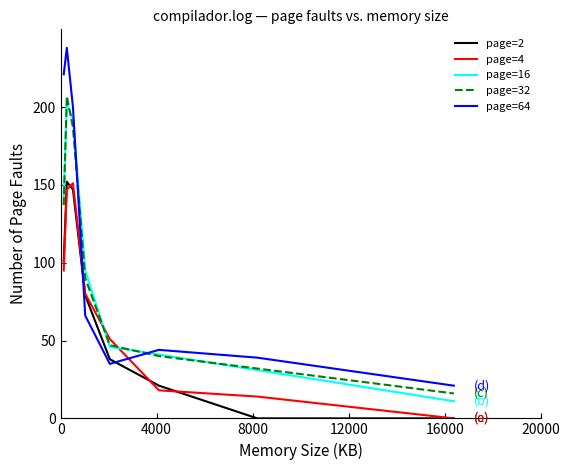

Reading left to right, extract all data points from this chart.

page=2: 101	152	147	79	38	21	0	0
page=4: 95	147	151	80	51	18	14	0
page=16: 142	202	192	95	46	41	31	11
page=32: 137	207	187	90	47	40	32	16
page=64: 221	238	200	66	35	44	39	21